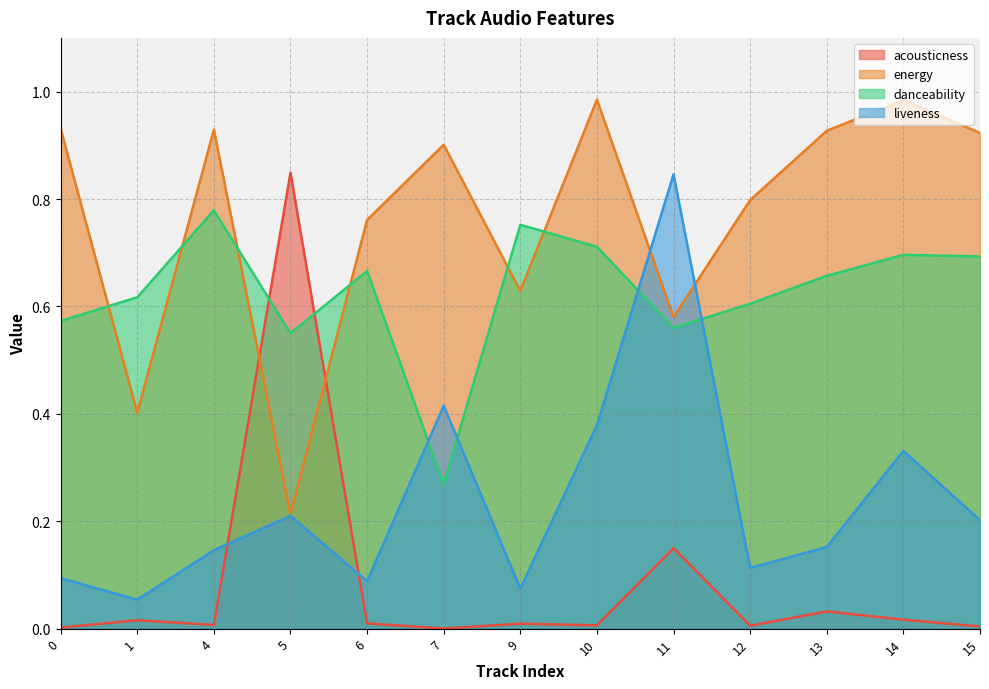

How many interior local valleys does the acousticness series have?

4